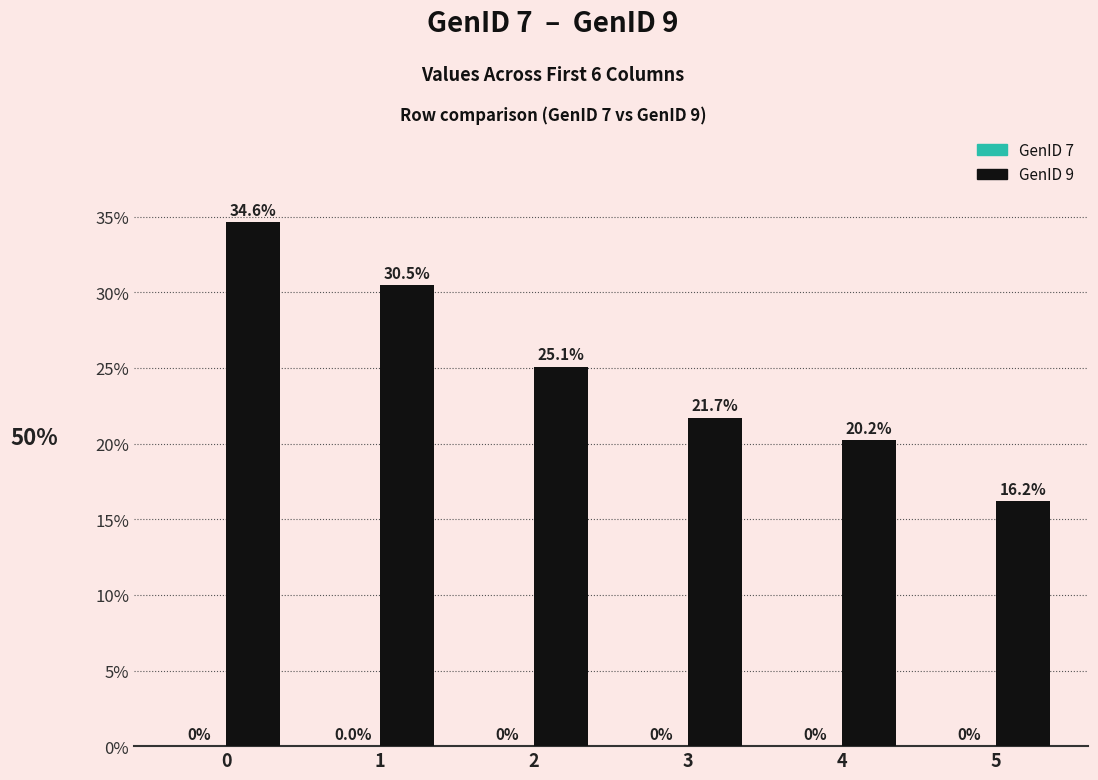

What is the total value across all series at 2?

25.1